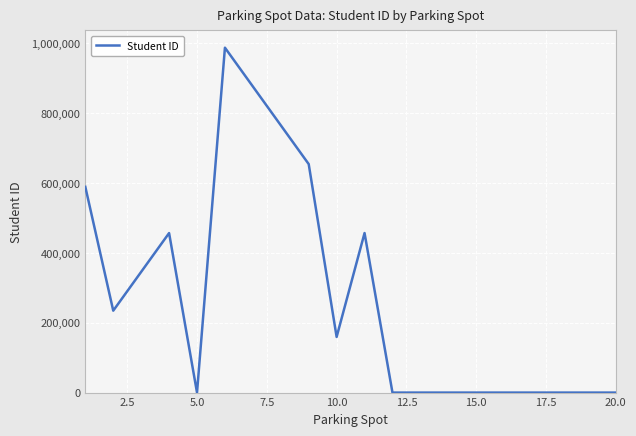

What is the difference between the maximum and minimum values?

987654